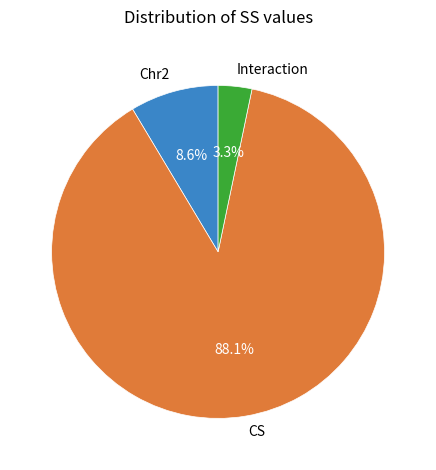

What percentage is the Interaction slice, to the nearest percent?

3%